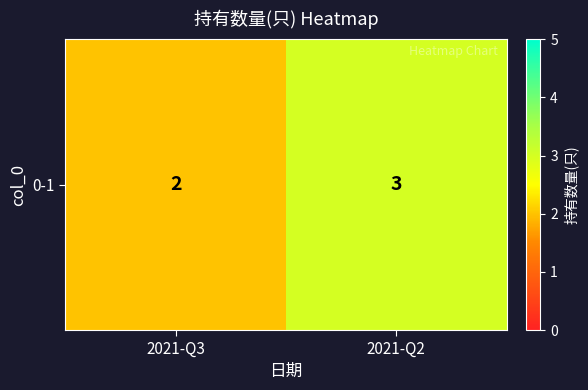

Which has a higher value, 2021-Q3 or 2021-Q2?

2021-Q2